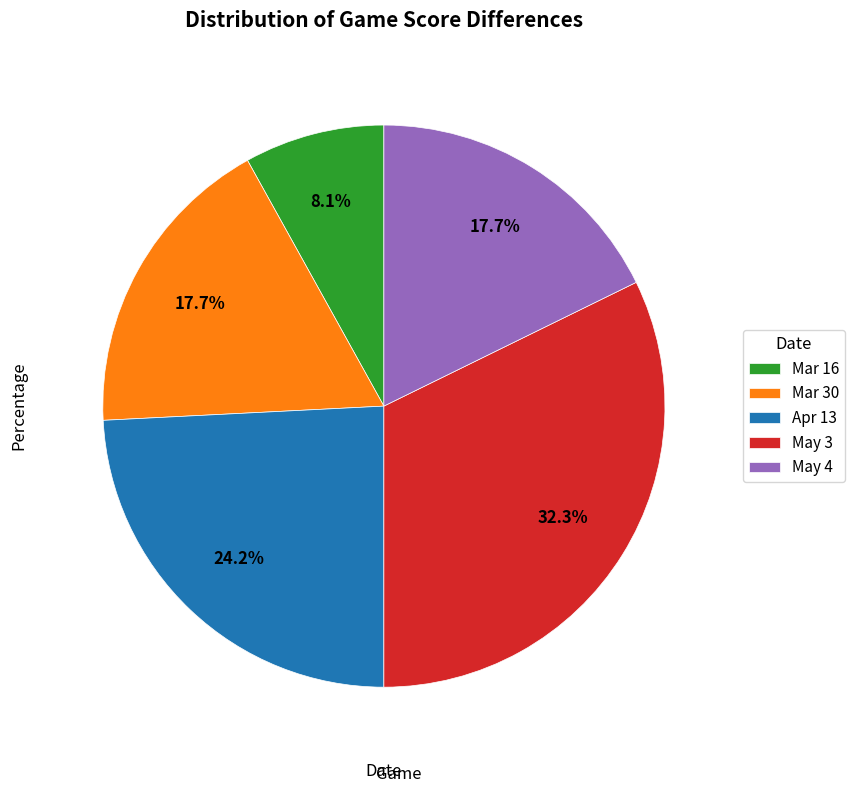

Do Mar 30 and Apr 13 together represent more than half of the pie?

No